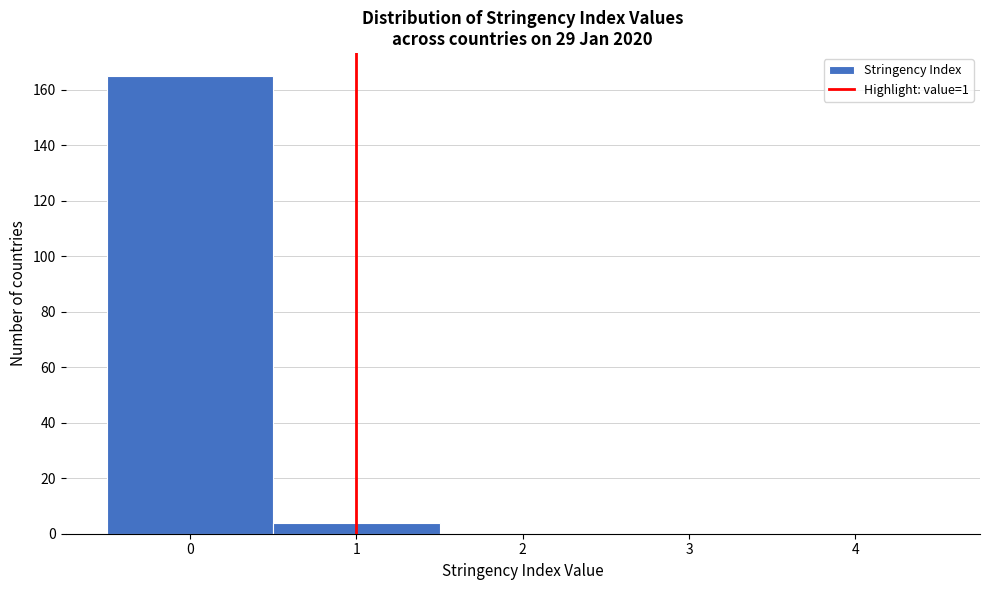

Reading left to right, transcribe this chart: for each bar, give the range it covers on the x-axis and its height. The values are not printed on the chart, so give them approximately, as read against the axis.

-0.5 to 0.5: 166
0.5 to 1.5: 4
1.5 to 2.5: 0
2.5 to 3.5: 0
3.5 to 4.5: 0